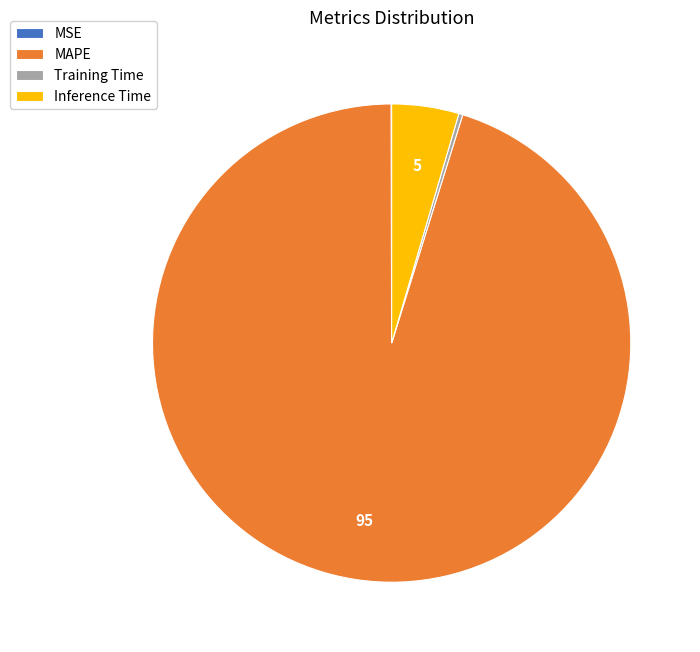

Between MAPE and Inference Time, which is larger?

MAPE